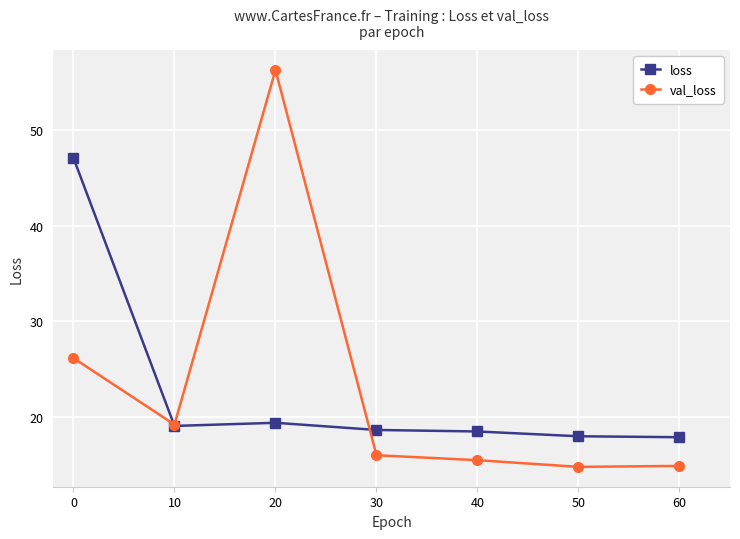

Count the number of categories in the chart.

7